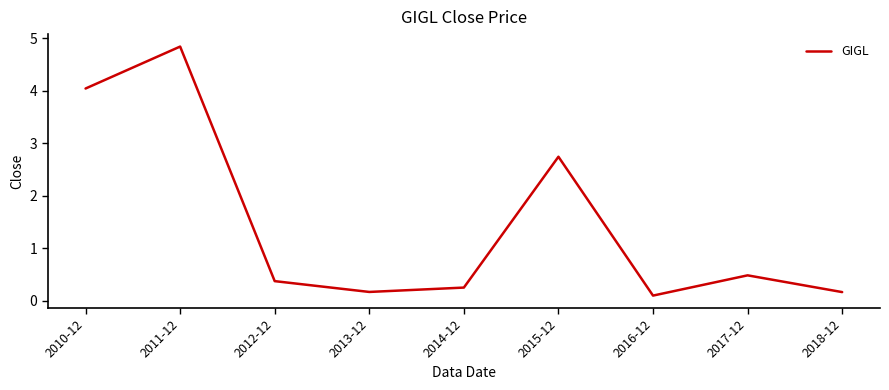

Reading left to right, transcribe all the data shown in this chart.

2010-12=4.0	2011-12=4.8	2012-12=0.4	2013-12=0.2	2014-12=0.3	2015-12=2.7	2016-12=0.1	2017-12=0.5	2018-12=0.2